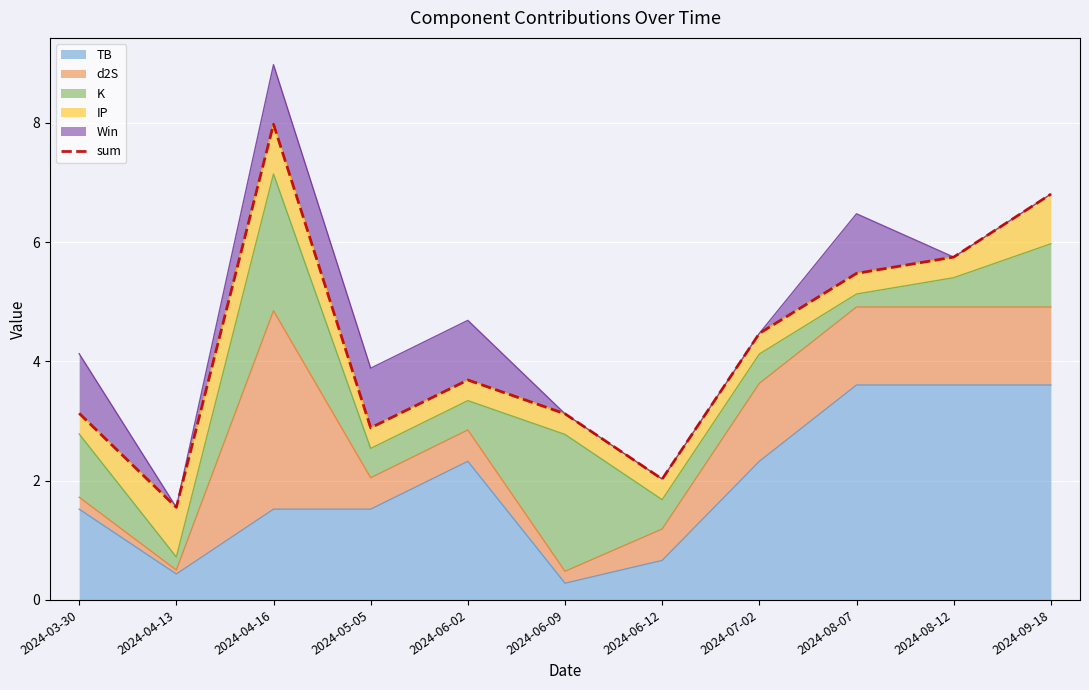

What is the maximum value shown in the chart?

8.0